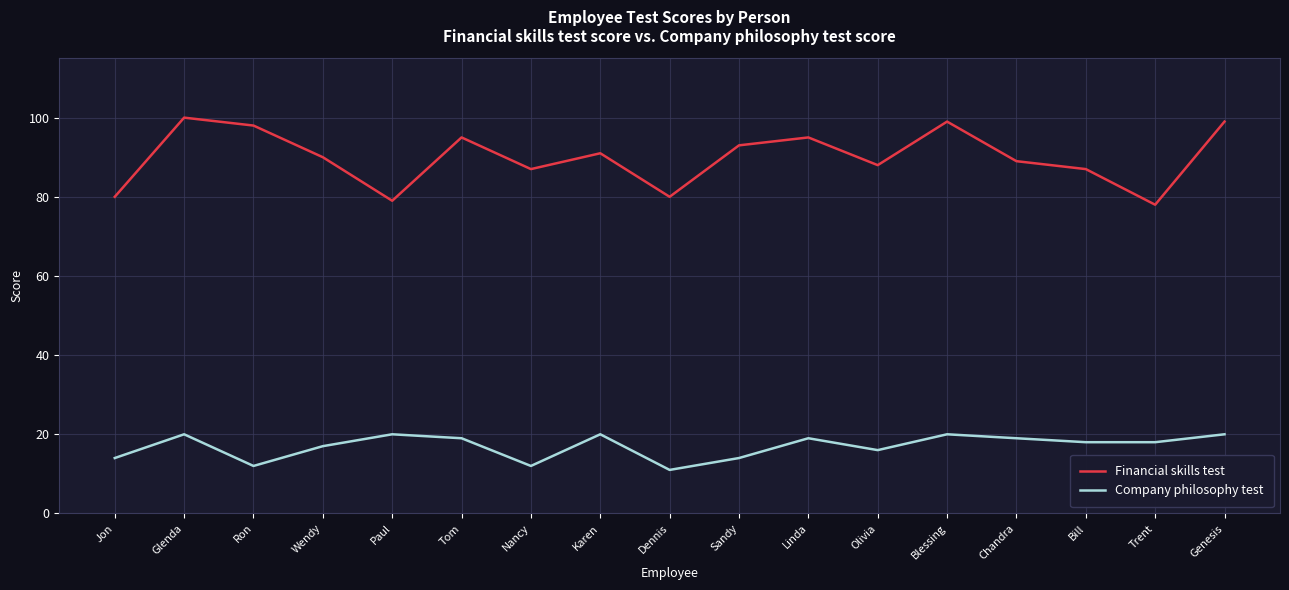

At which category does Company philosophy test reach its first local peak?

Glenda